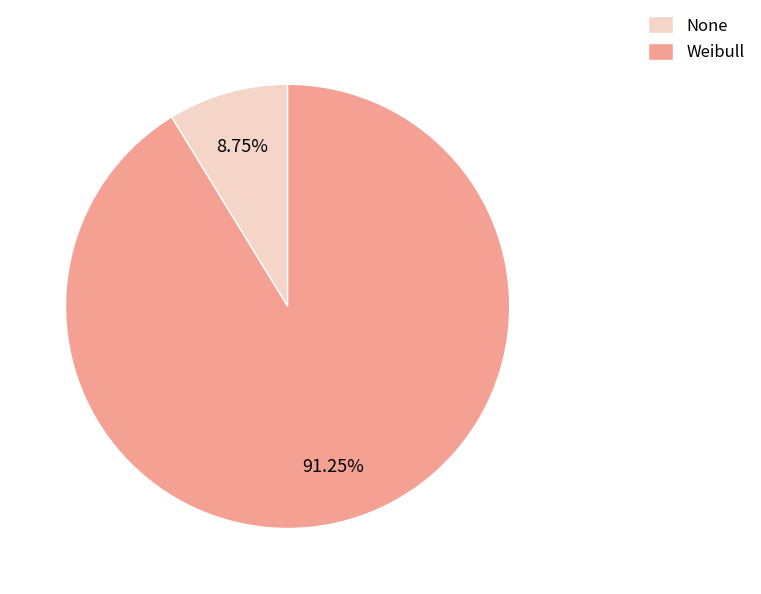

The Weibull slice represents 91% of the pie. True or false?

True